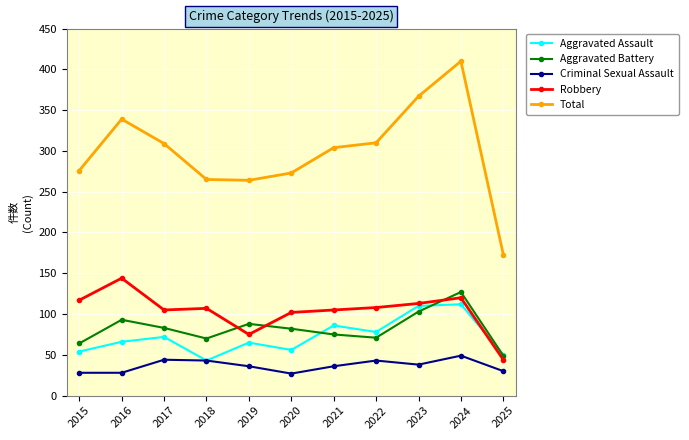

Is the value of Total at 2022 greater than the value of Robbery at 2015?

Yes